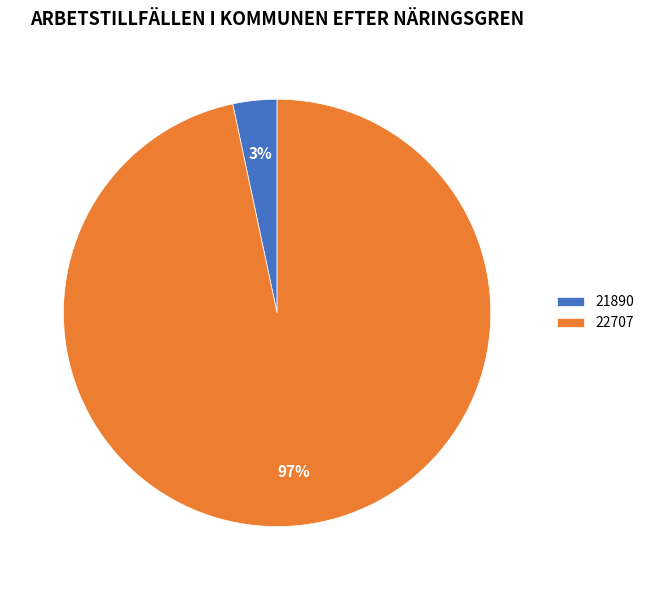

Which has a higher value, 21890 or 22707?

22707